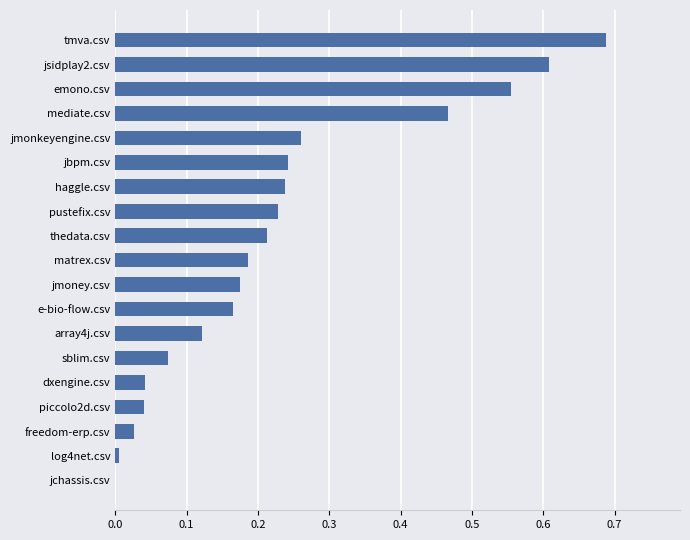

What is the sum of all values?

4.3